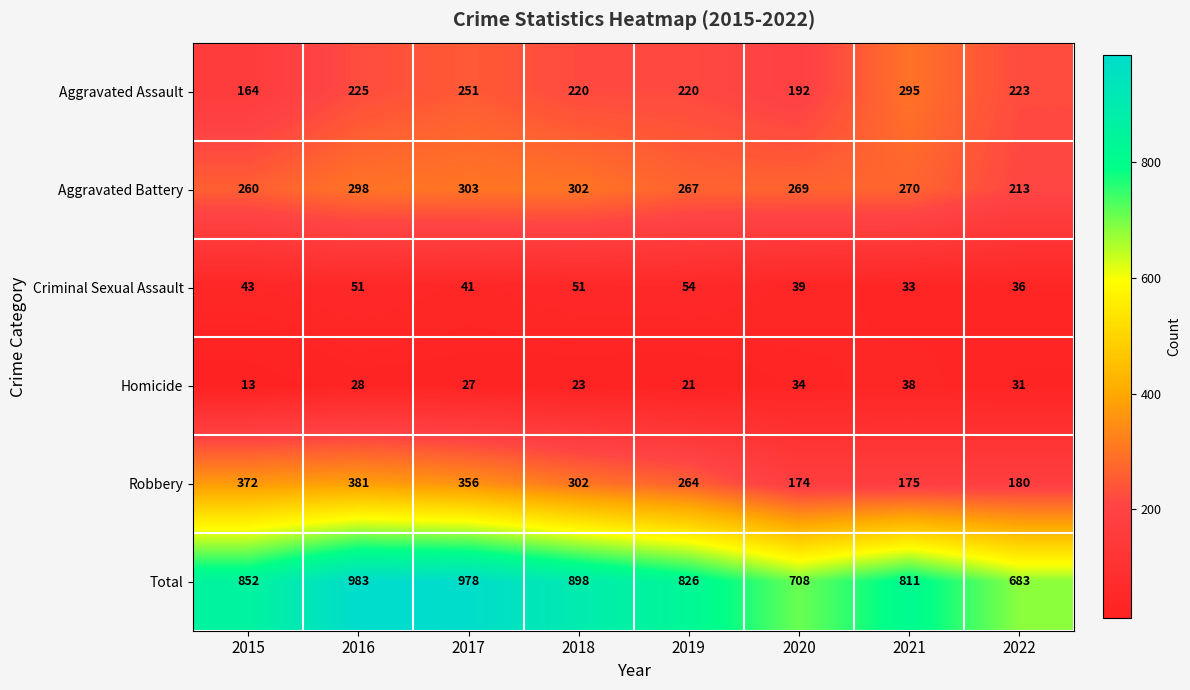

Which category has the lowest value in the Aggravated Assault series?

2015